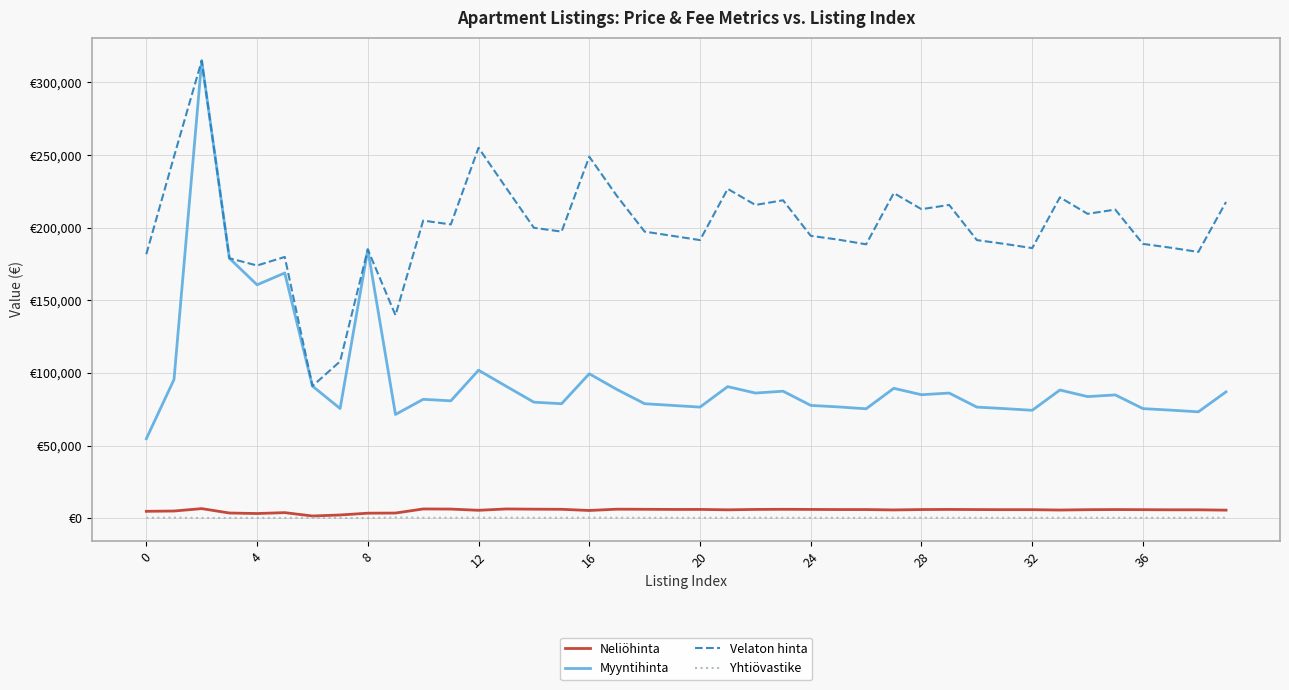

Which series has the largest total across all categories?

Velaton hinta